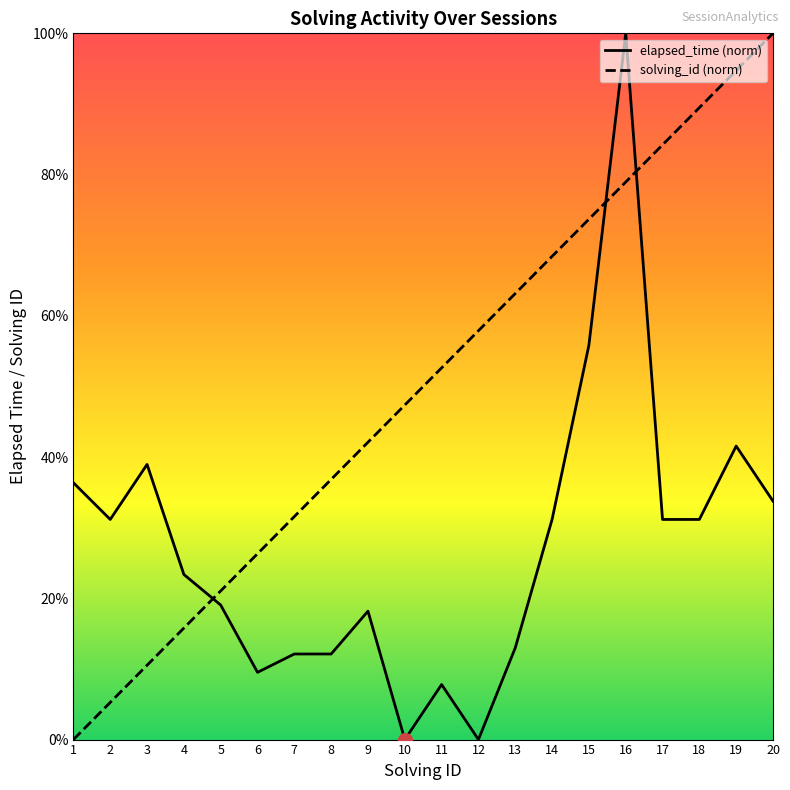

True or false: solving_id has a value of 26.3 at 6.

True